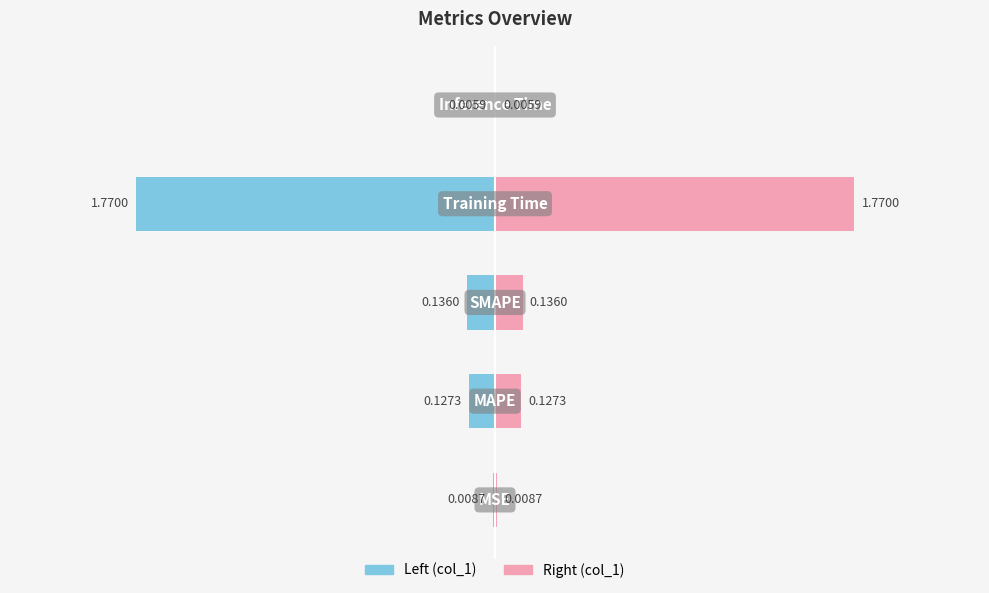

Count the number of categories in the chart.

5